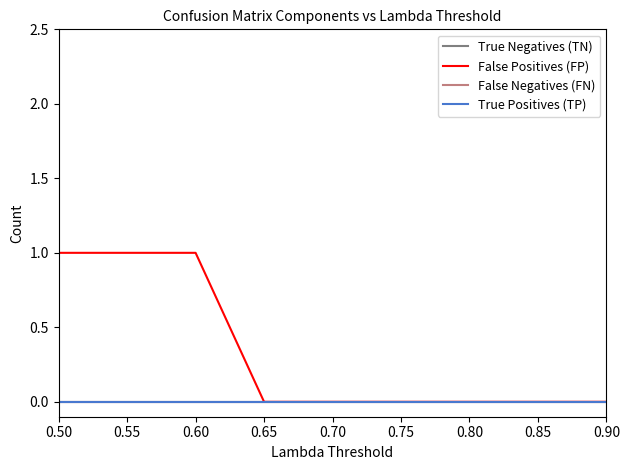

Is it true that False Positives (FP) equals 0 at 0.65?

True